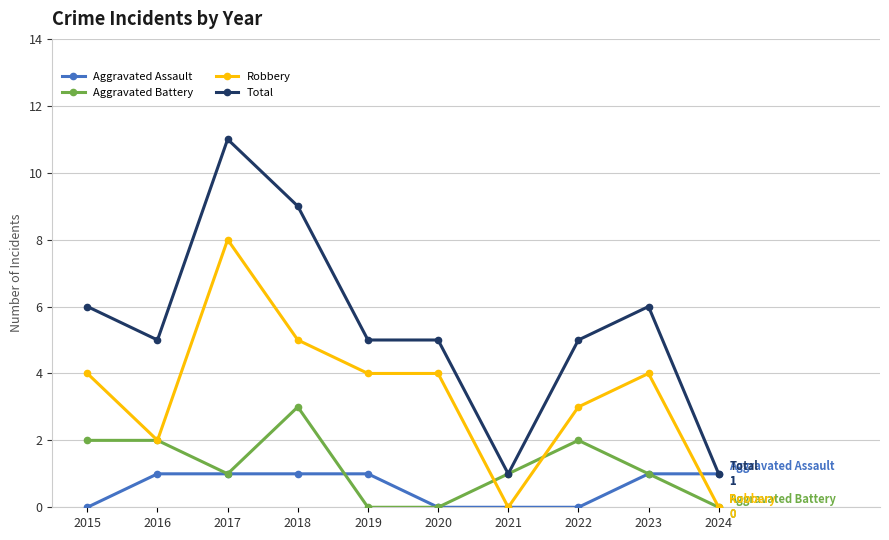

Reading left to right, what are all the values shown in this chart?

Aggravated Assault: 0	1	1	1	1	0	0	0	1	1
Aggravated Battery: 2	2	1	3	0	0	1	2	1	0
Robbery: 4	2	8	5	4	4	0	3	4	0
Total: 6	5	11	9	5	5	1	5	6	1